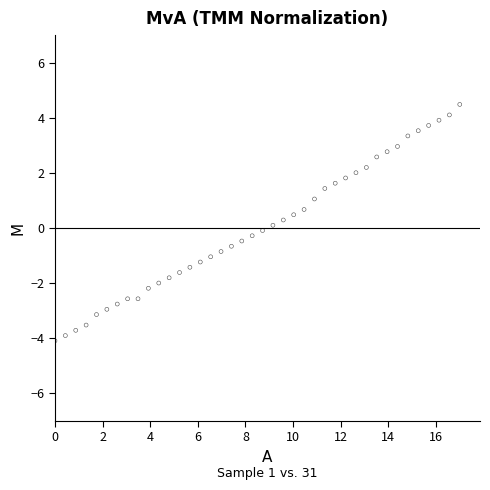

What is the range of Y values (max minus min)?

8.6